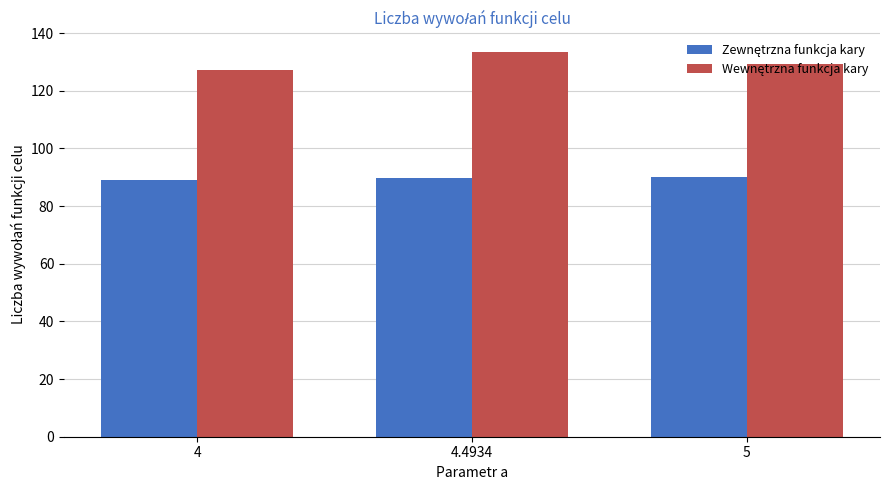

How many bars are there in total?

6